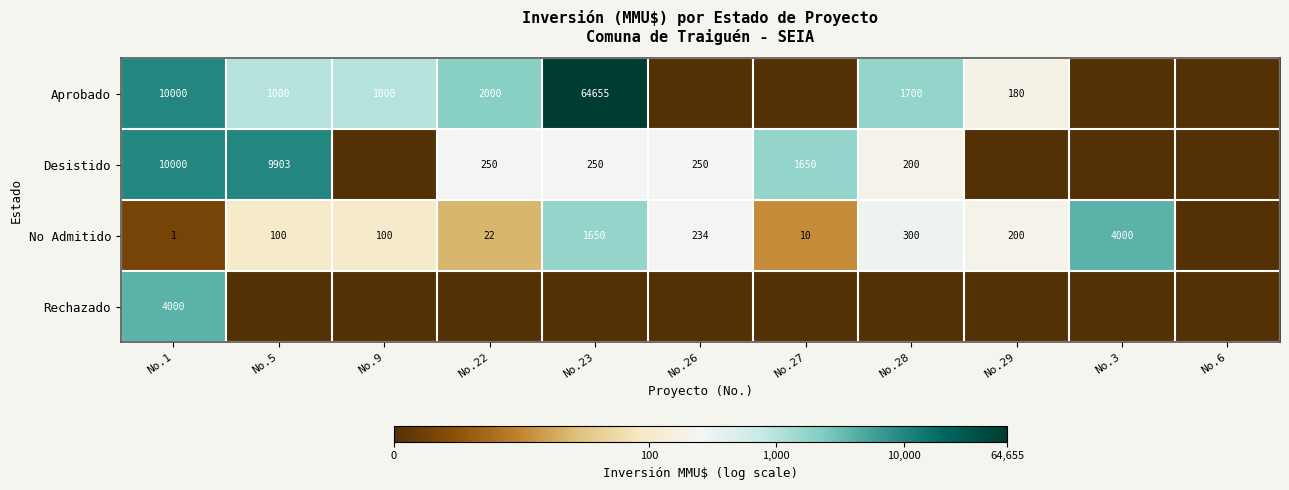

Is it true that Desistido equals 9903 at No.5?

True